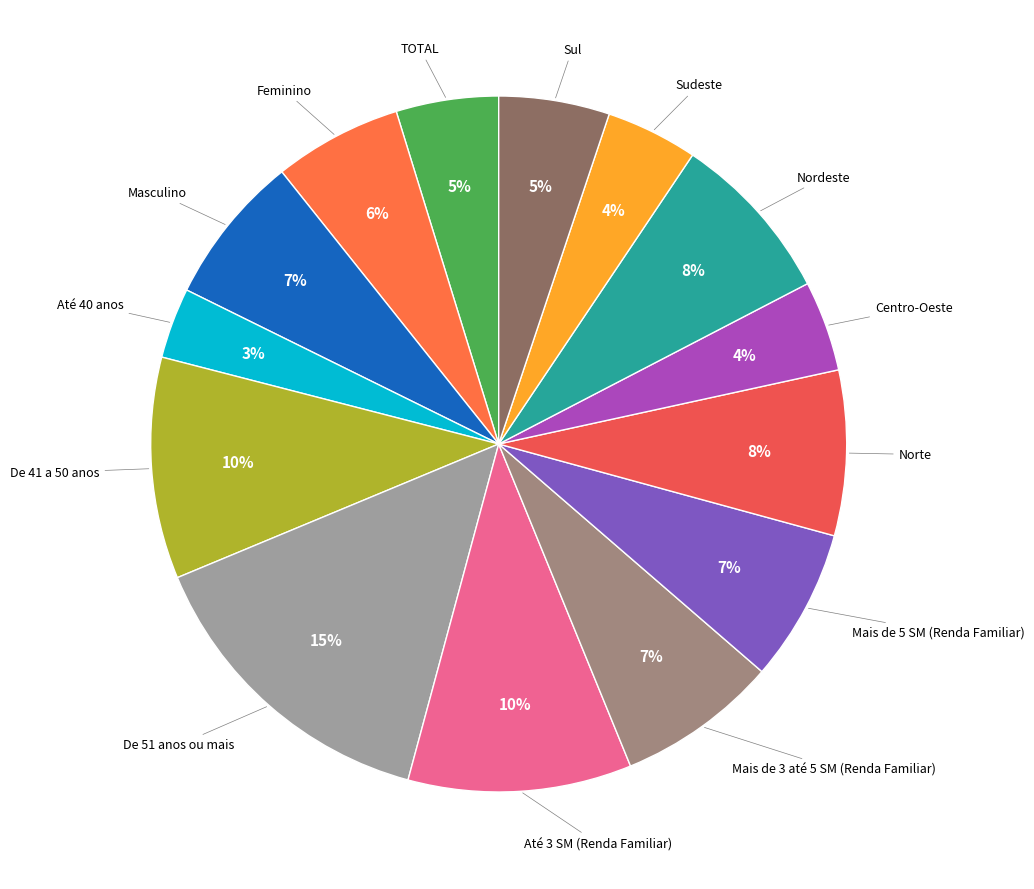

To the nearest percent, what is the difference between the Sul and Mais de 5 SM (Renda Familiar) slice percentages?

2%